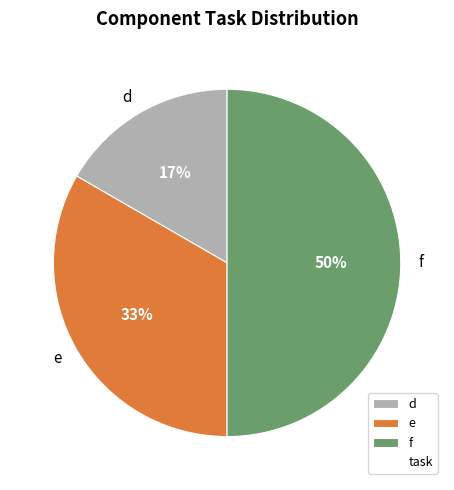

To the nearest percent, what is the difference between the largest and smallest slice percentages?

33%